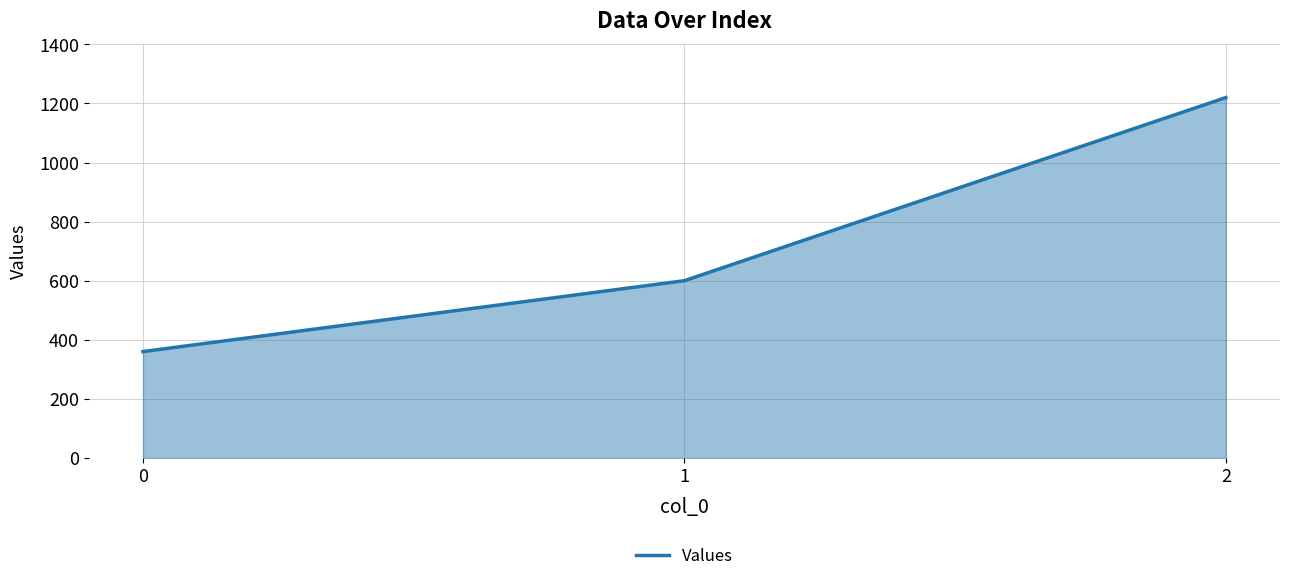

How many distinct data groups are displayed?

1